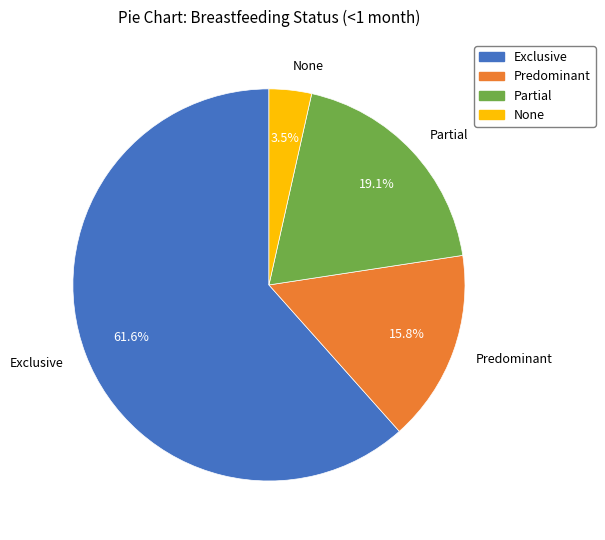

To the nearest percent, what is the combined percentage of Partial and None?

23%